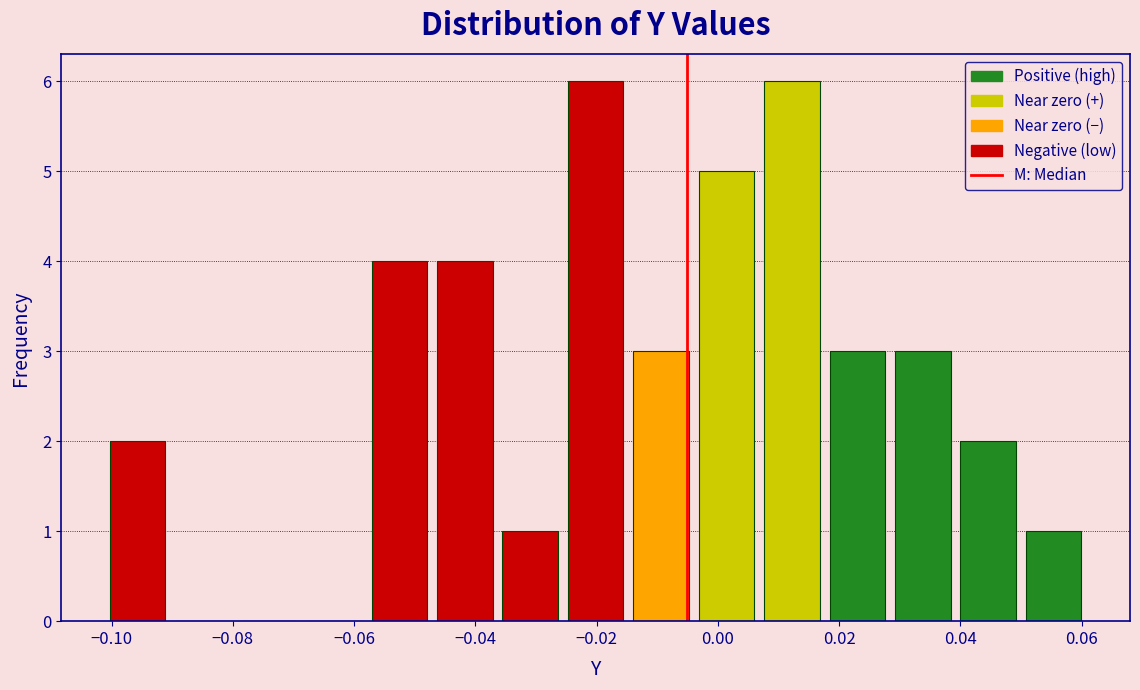

Reading left to right, list every bar in this chart as the range it spans on the x-axis followed by its height. Neither the bar edges nor the heights are printed on the chart, so give them approximately, as read against the axes.

-0.102 to -0.090: 2
-0.090 to -0.080: 0
-0.080 to -0.068: 0
-0.068 to -0.058: 0
-0.058 to -0.048: 4
-0.048 to -0.036: 4
-0.036 to -0.026: 1
-0.026 to -0.014: 6
-0.014 to -0.004: 3
-0.004 to 0.006: 5
0.006 to 0.018: 6
0.018 to 0.028: 3
0.028 to 0.040: 3
0.040 to 0.050: 2
0.050 to 0.060: 1